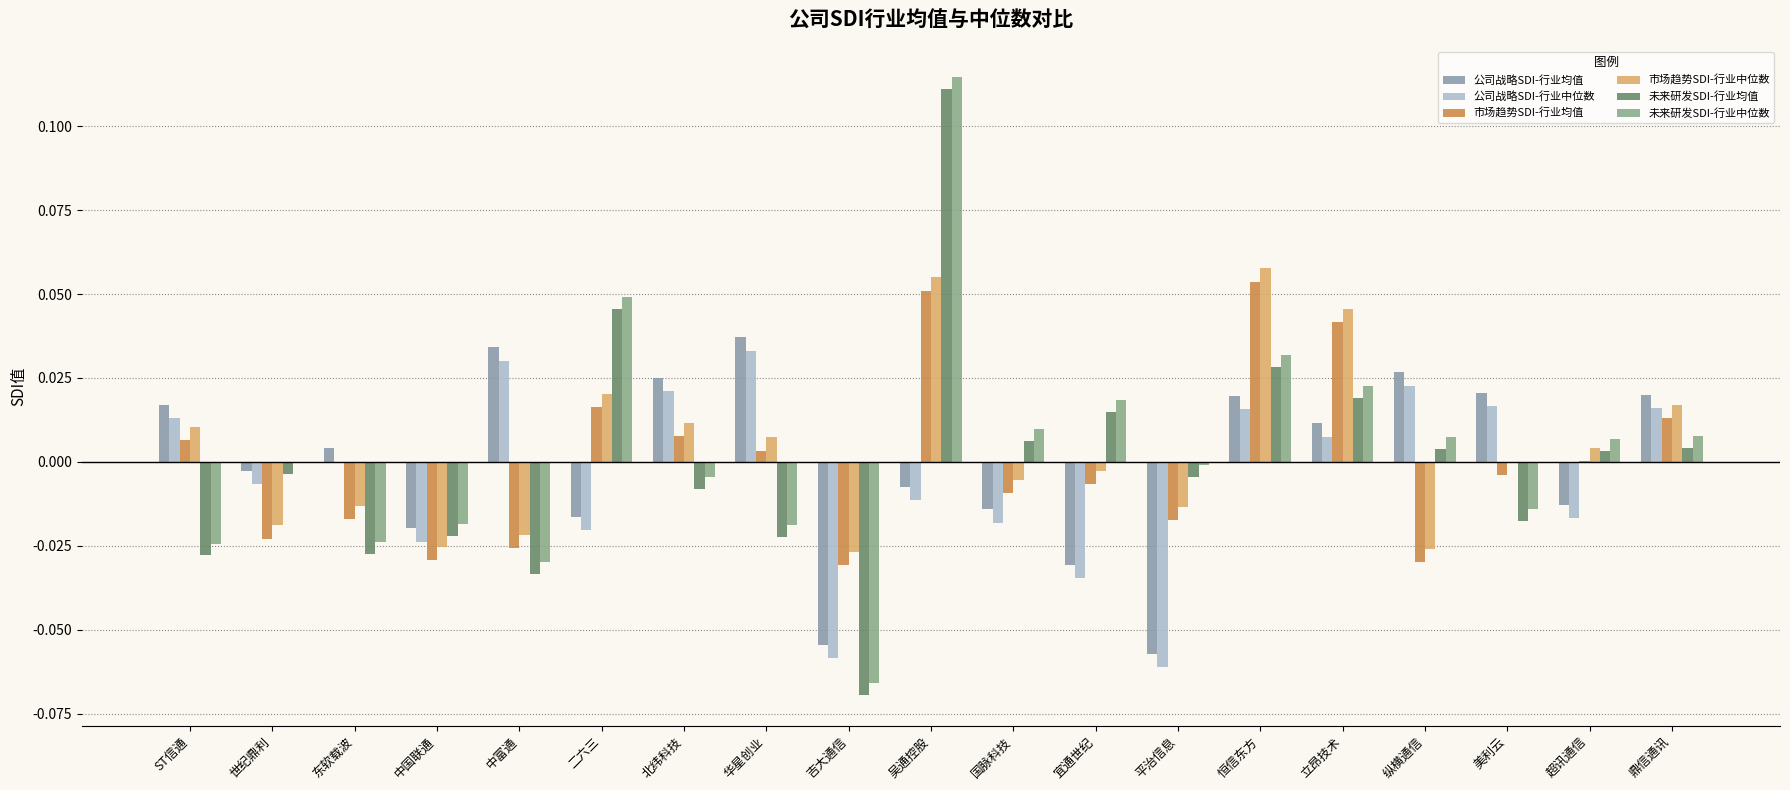

True or false: 未来研发SDI-行业均值 has a value of 0.0 at 恒信东方.

True